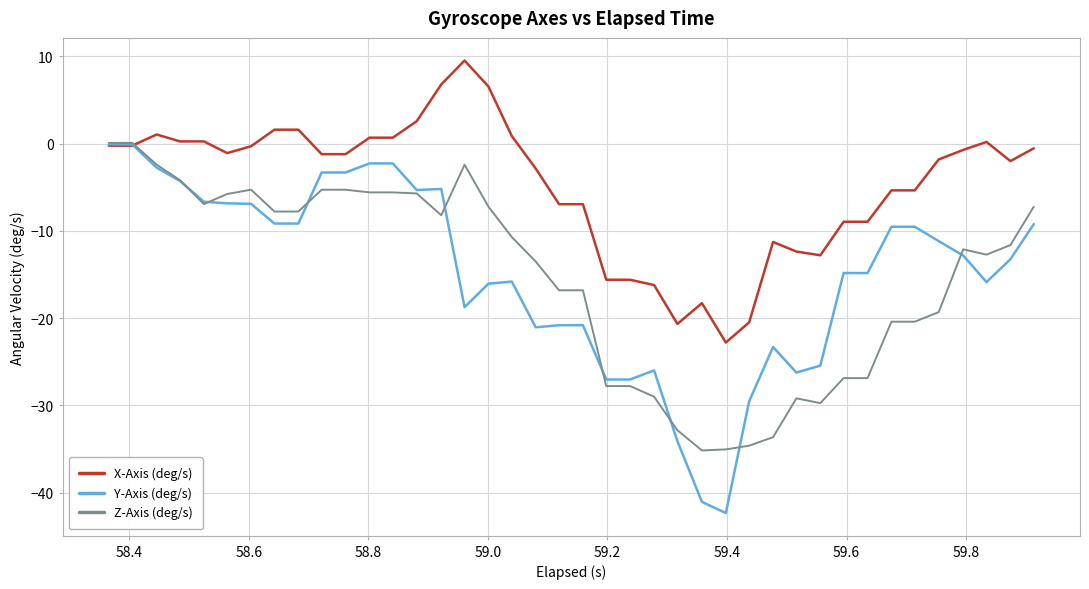

How many times do X-Axis (deg/s) and Z-Axis (deg/s) cross each other?

1